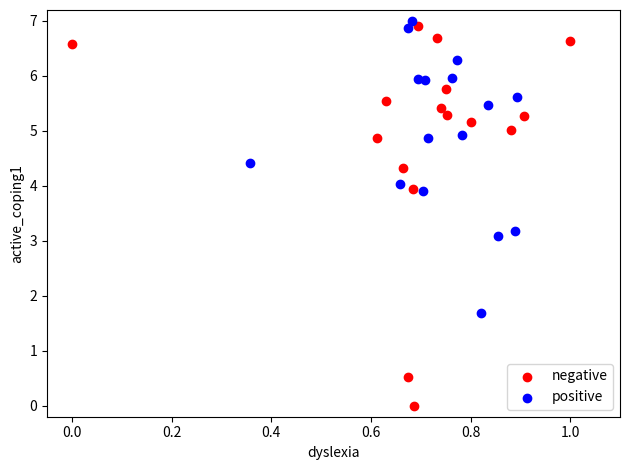

Which series reaches the minimum Y coordinate?

negative